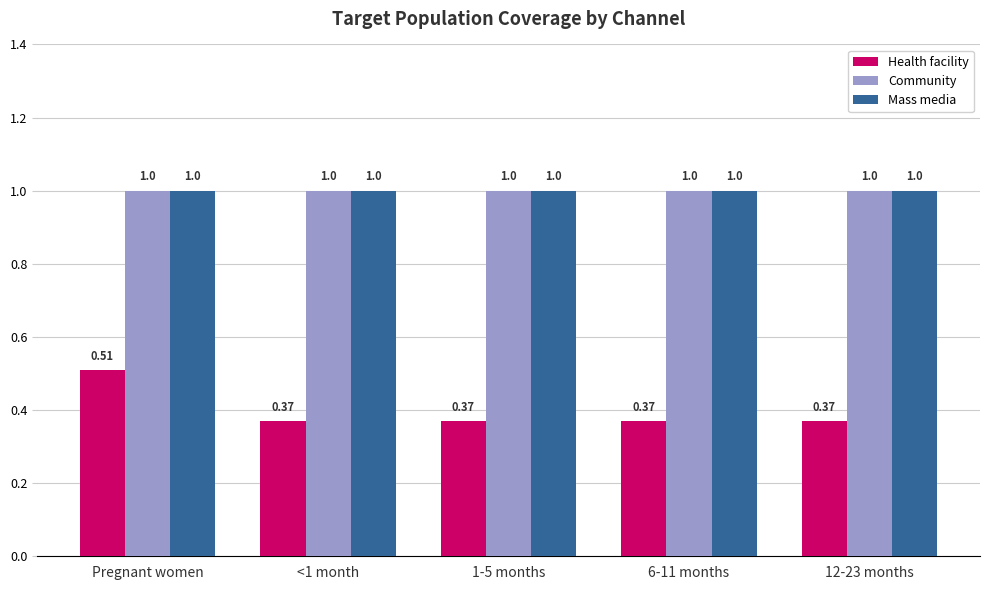

What is the spread (max minus min) of values at 1-5 months?

0.6